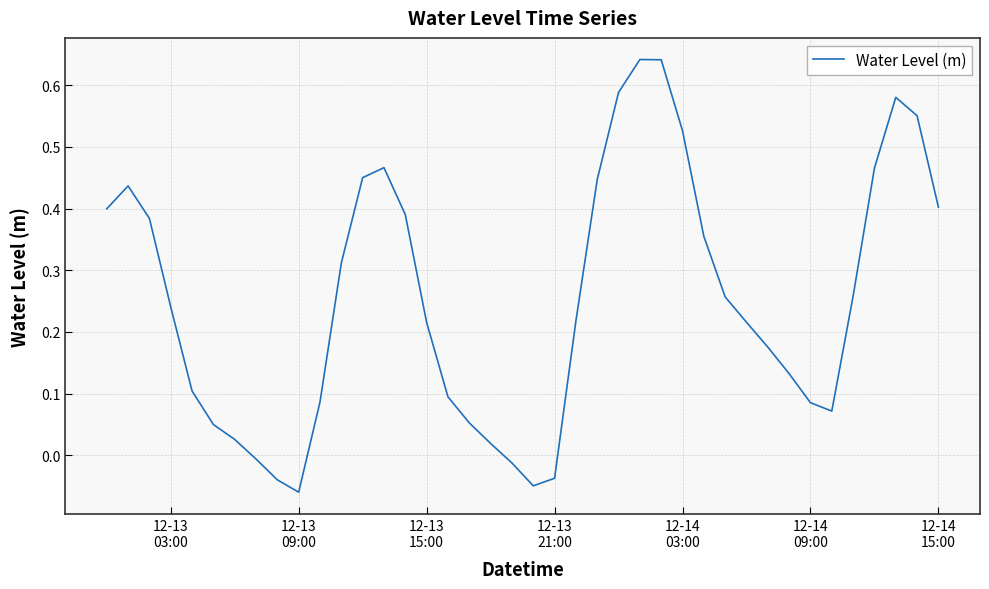

What is the difference between the maximum and minimum values?

0.7